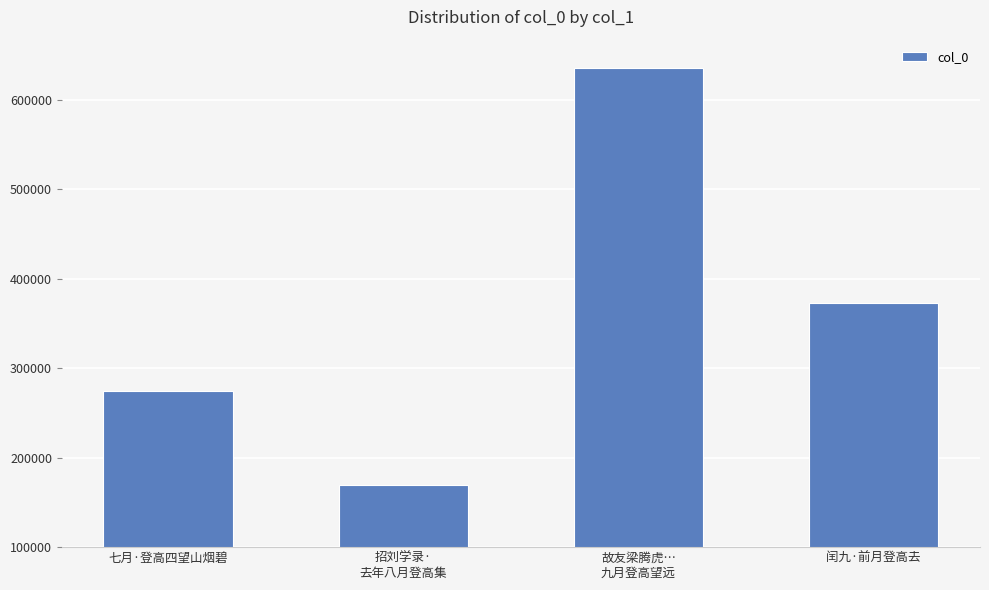

What is the smallest value displayed?

169855